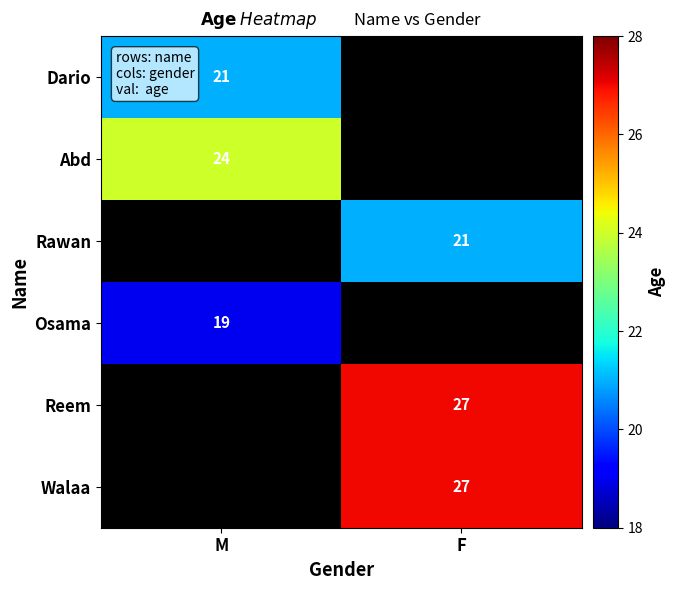

True or false: Abd has a value of 39 at M.

False